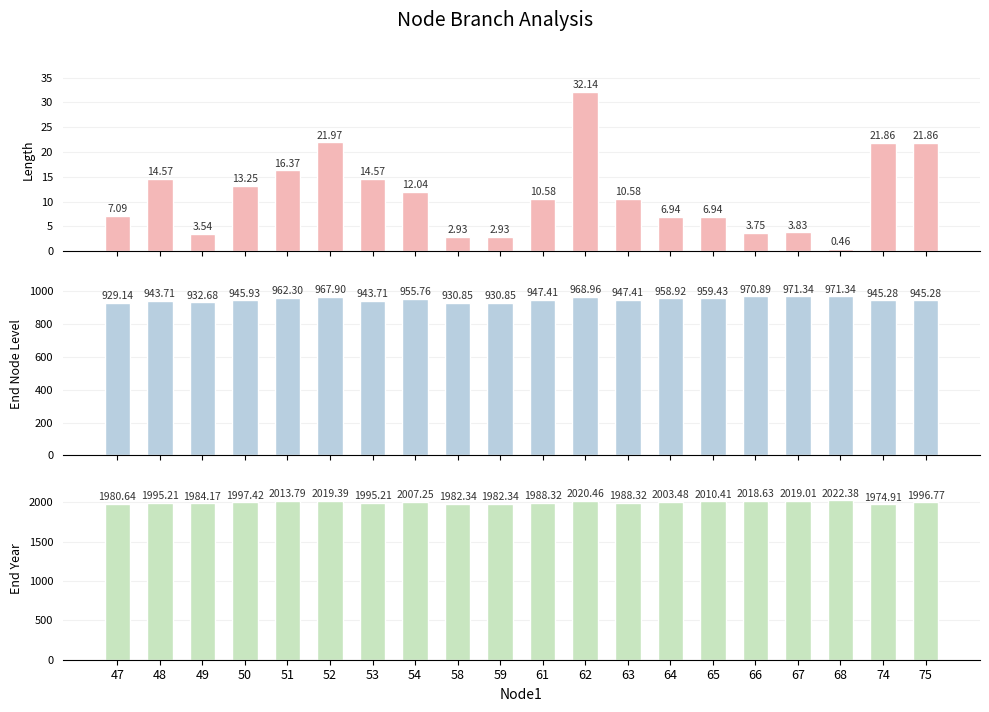

What is the difference between the highest and lowest values at 66?

2014.9